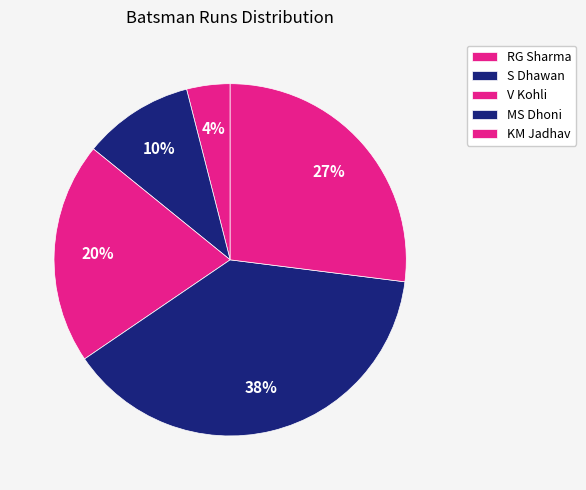

Is there a majority slice in this chart?

No